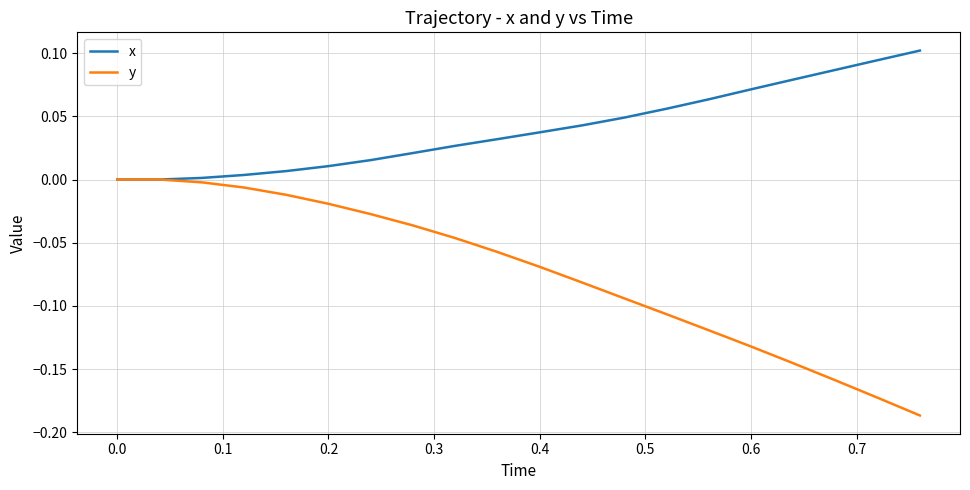

Rank the series by their average value, from lowest to highest.

y, x